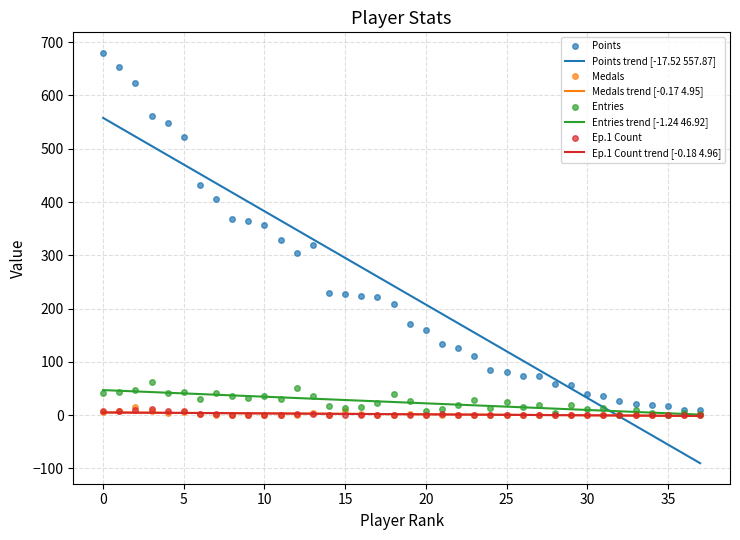

True or false: Entries has more than 2 points higher than both neighbors.

True